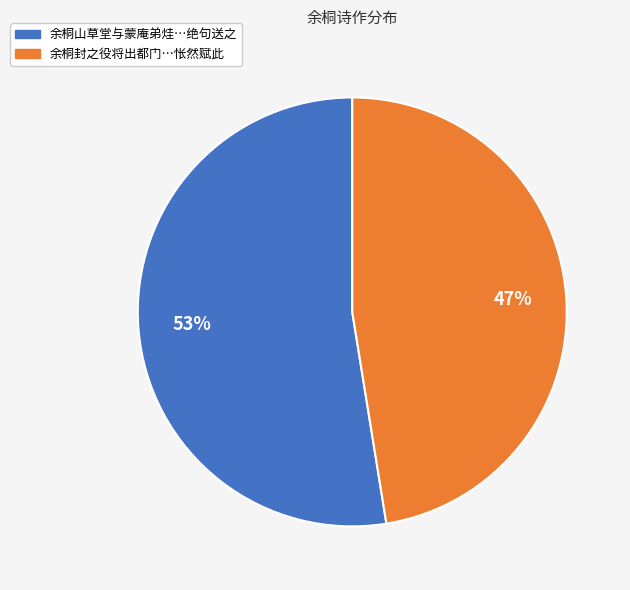

To the nearest percent, what is the average slice percentage?

50%